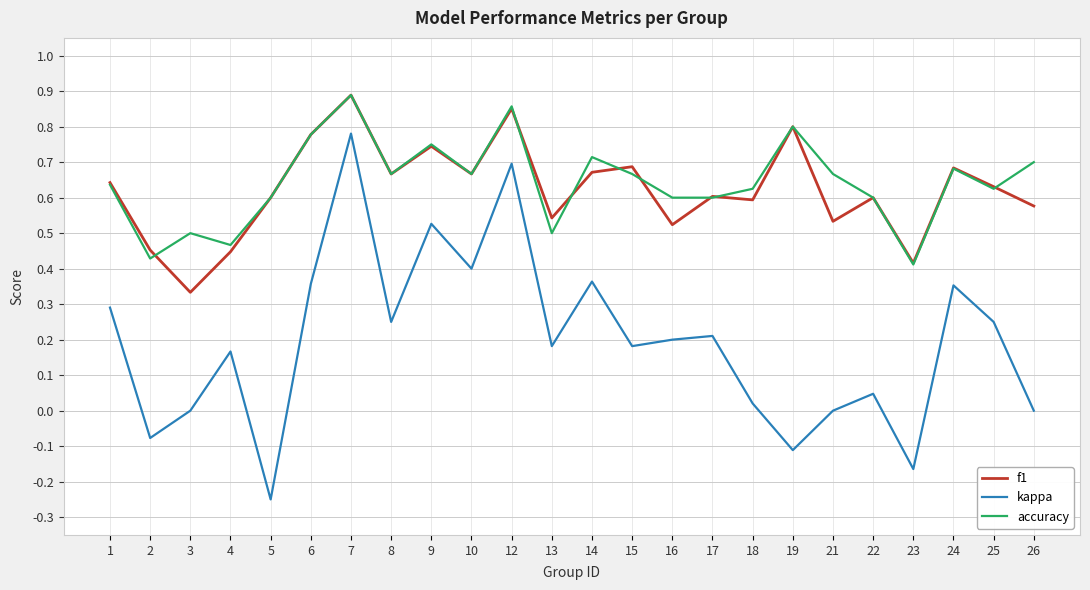

At which label is accuracy closest to 0?

23